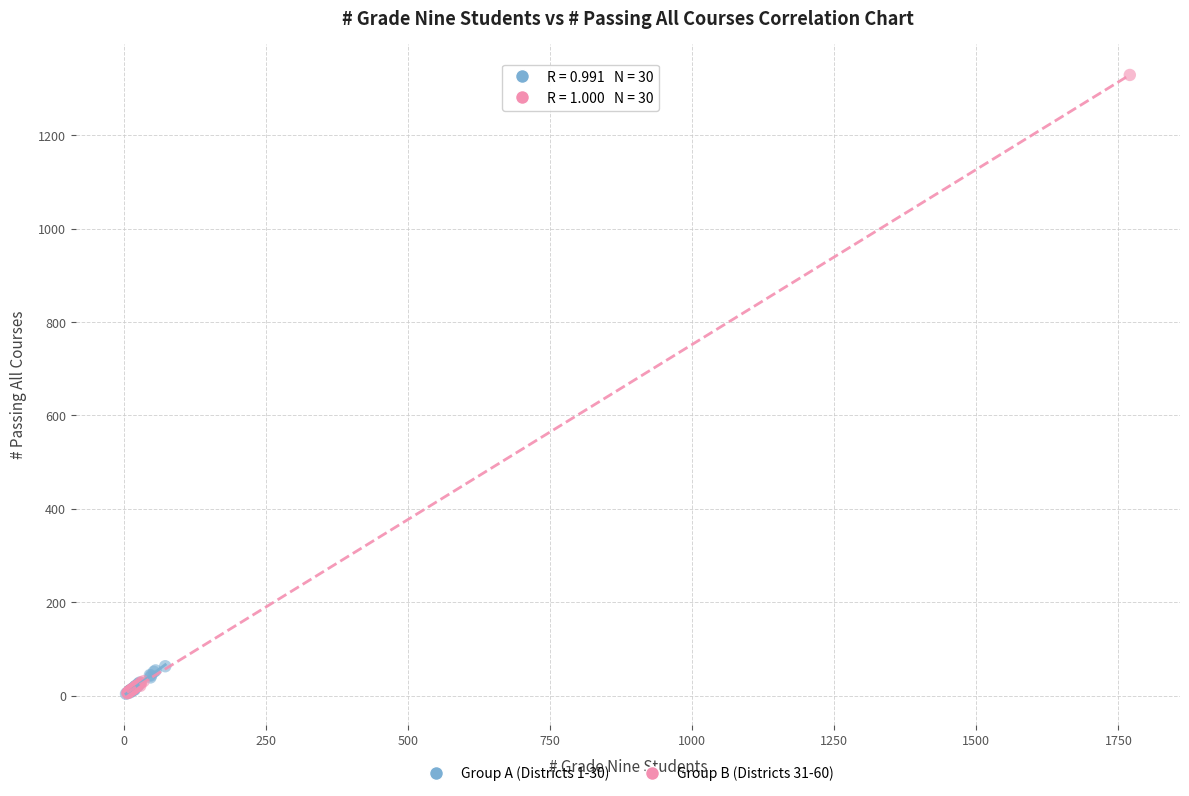

Which series has the widest spread of Y values?

Group B (Districts 31-60)